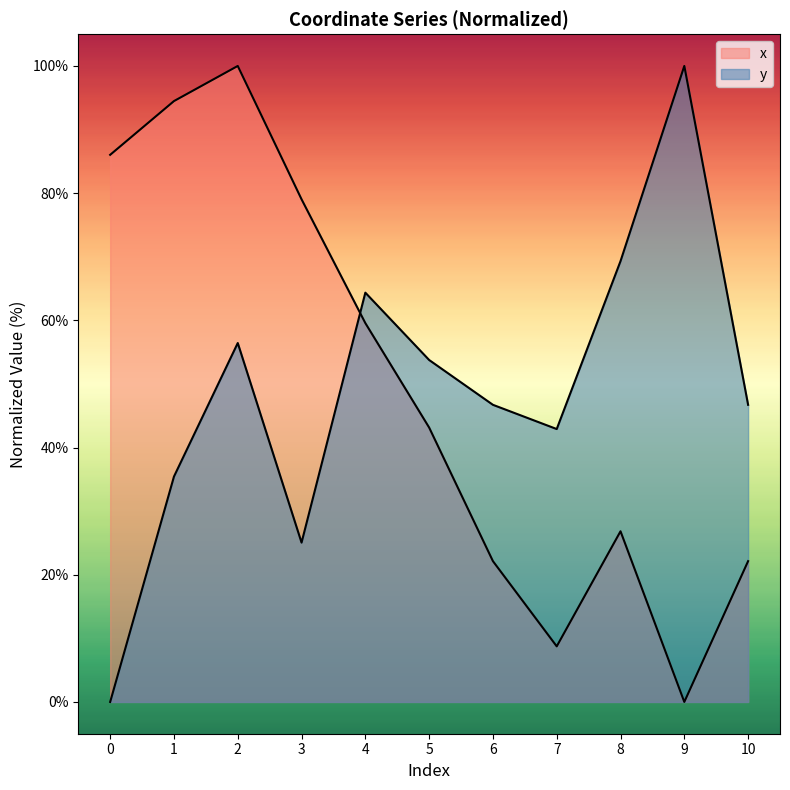

True or false: y and x cross at least once.

True